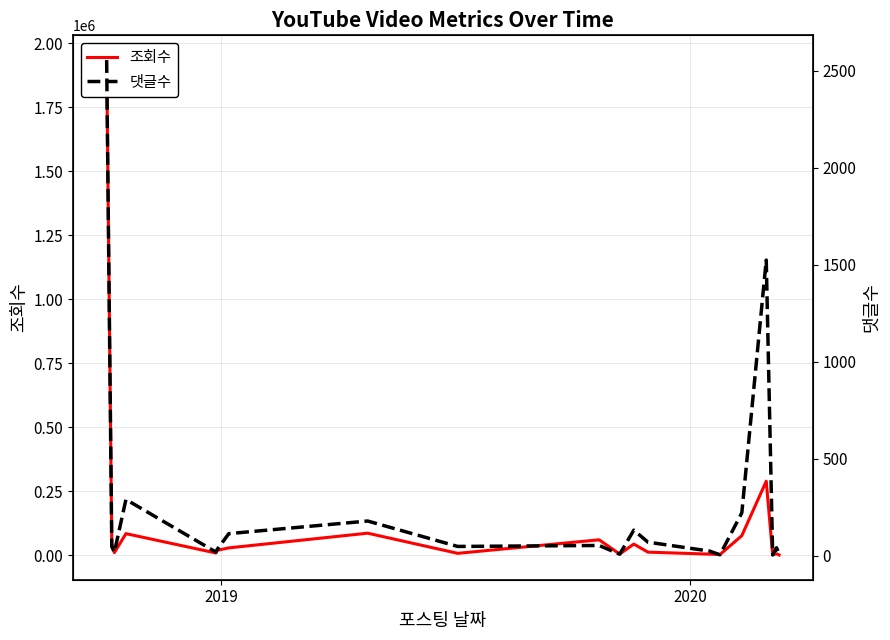

List the series in order of their peak value, lowest first.

댓글수, 조회수